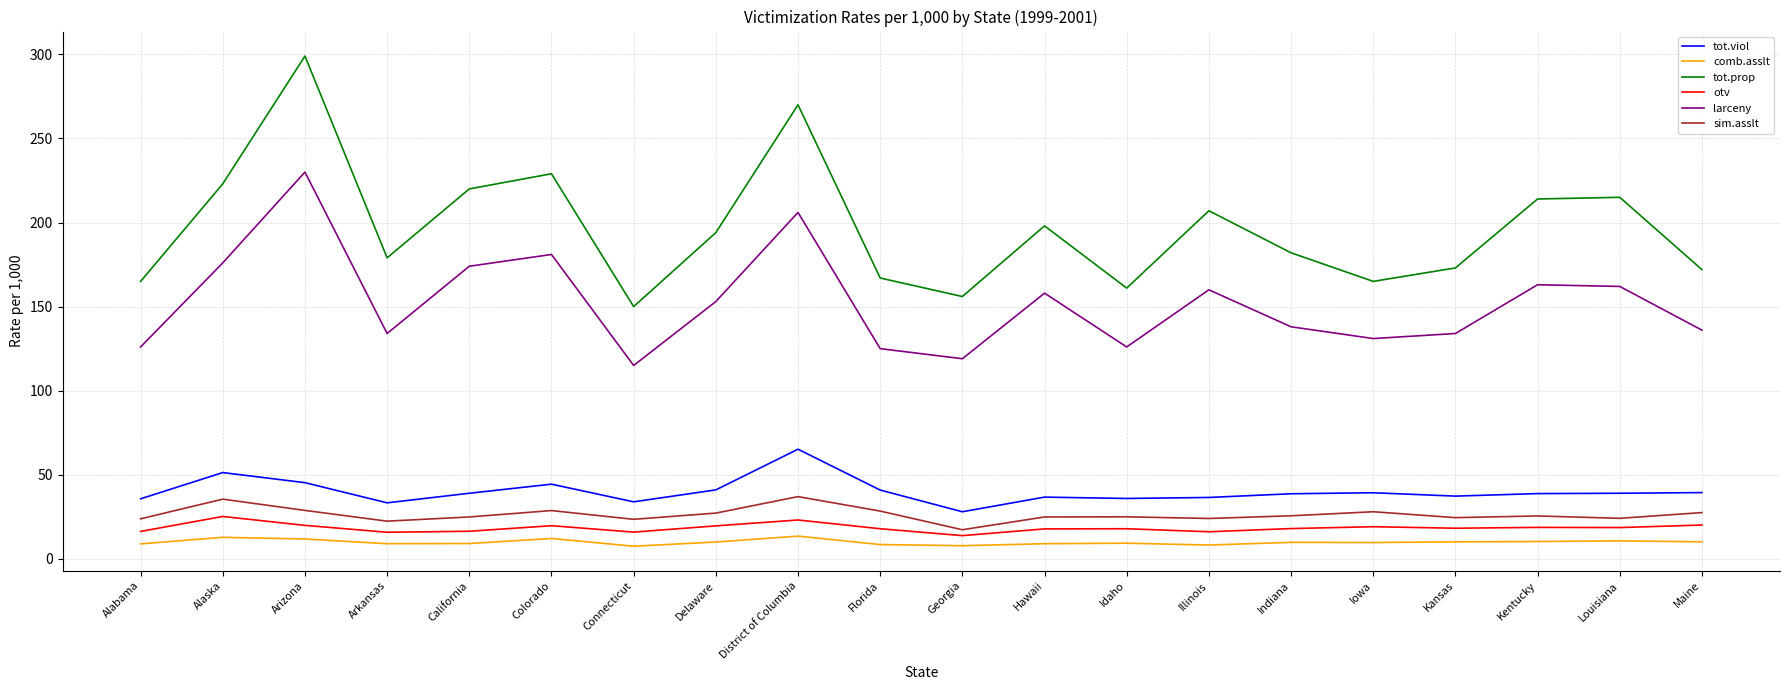

What is the difference between the second highest and minimum values in the sim.asslt series?

18.2